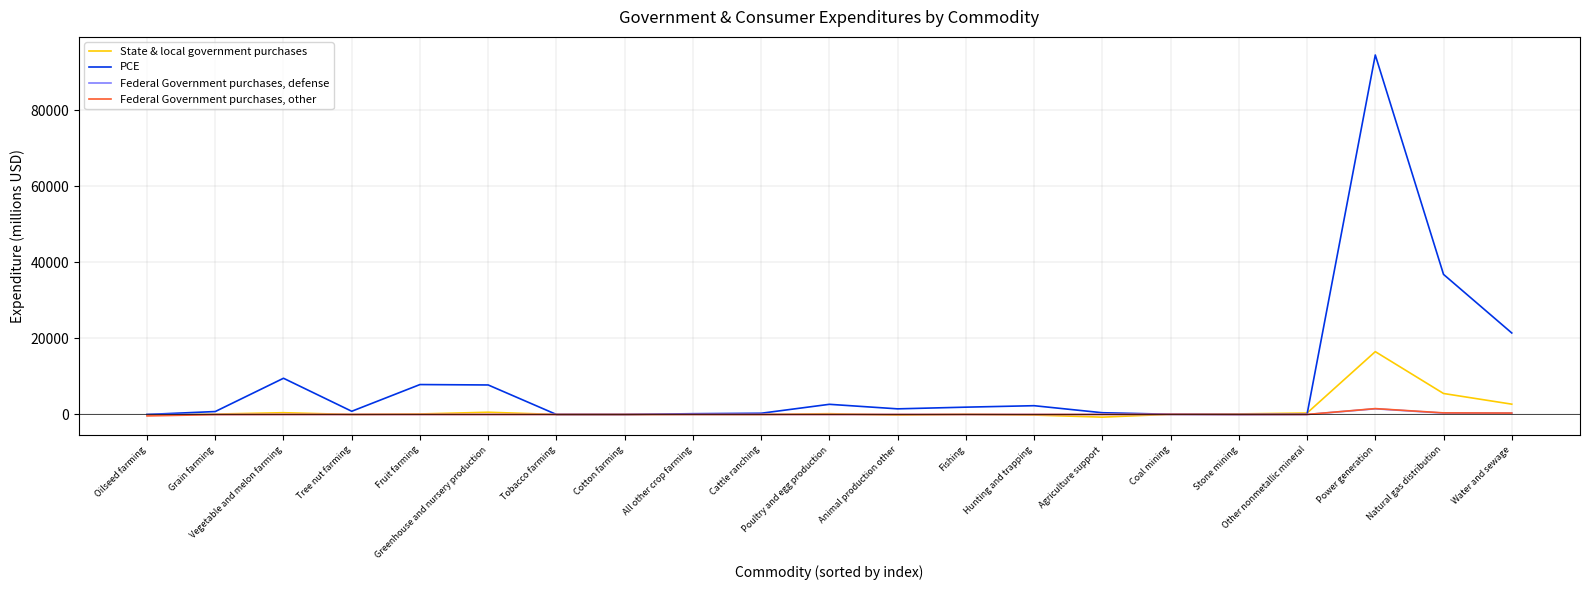

Which series has the largest total across all categories?

PCE